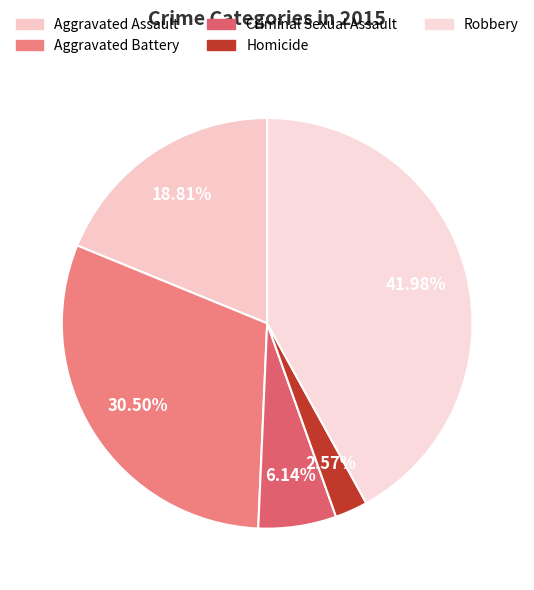

What percentage do Aggravated Battery and Aggravated Assault together represent?

49.3%